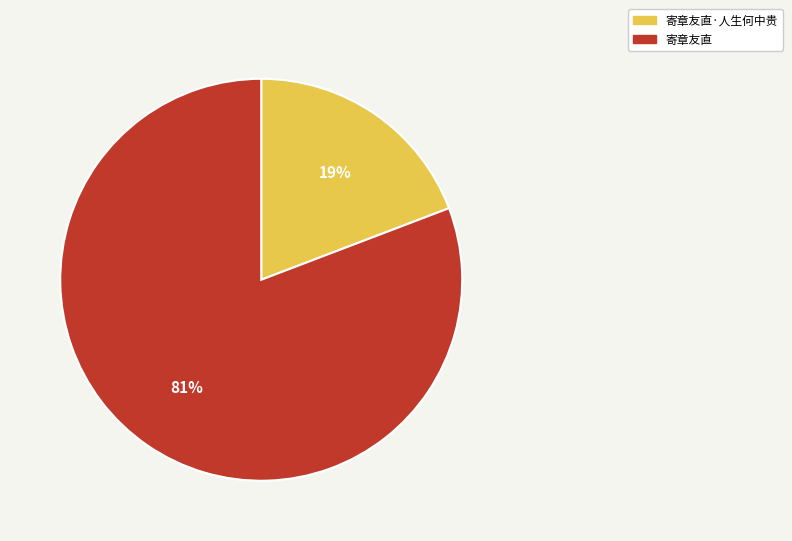

To the nearest percent, what is the average slice percentage?

50%